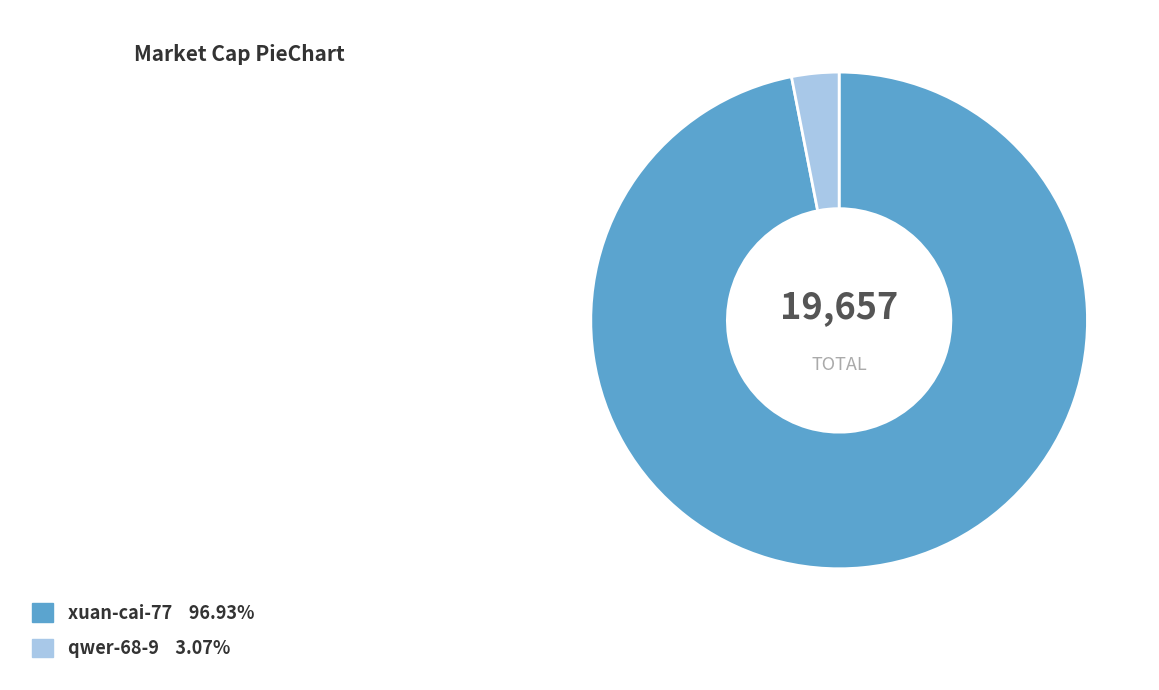

Which has a higher value, xuan-cai-77 or qwer-68-9?

xuan-cai-77